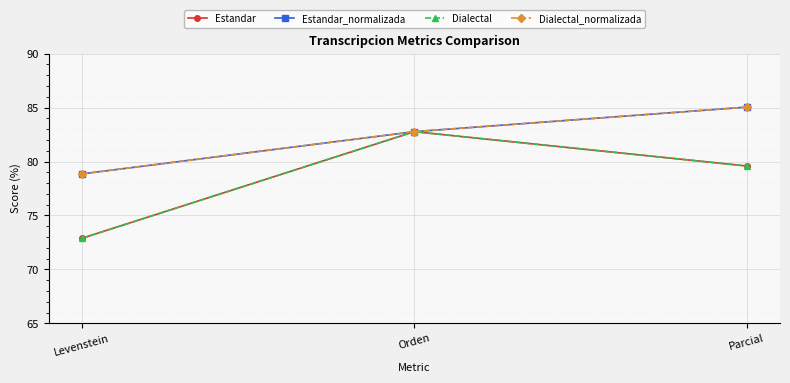

Is this an area chart (filled region under the line)?

No